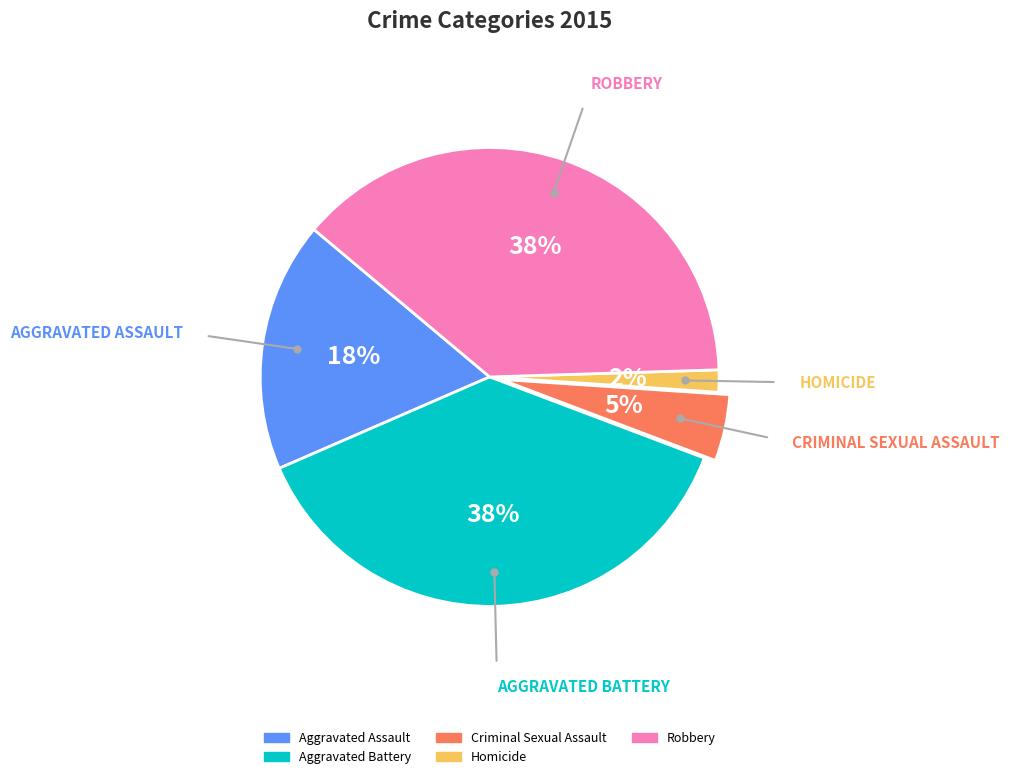

To the nearest percent, what is the difference between the Aggravated Assault and Aggravated Battery slice percentages?

20%